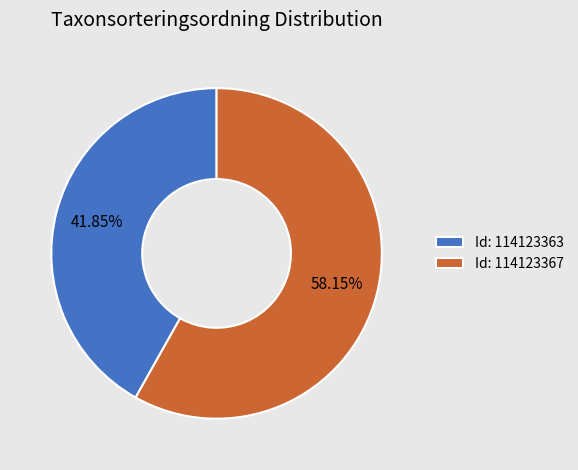

Which slice represents more than half of the pie?

Id: 114123367